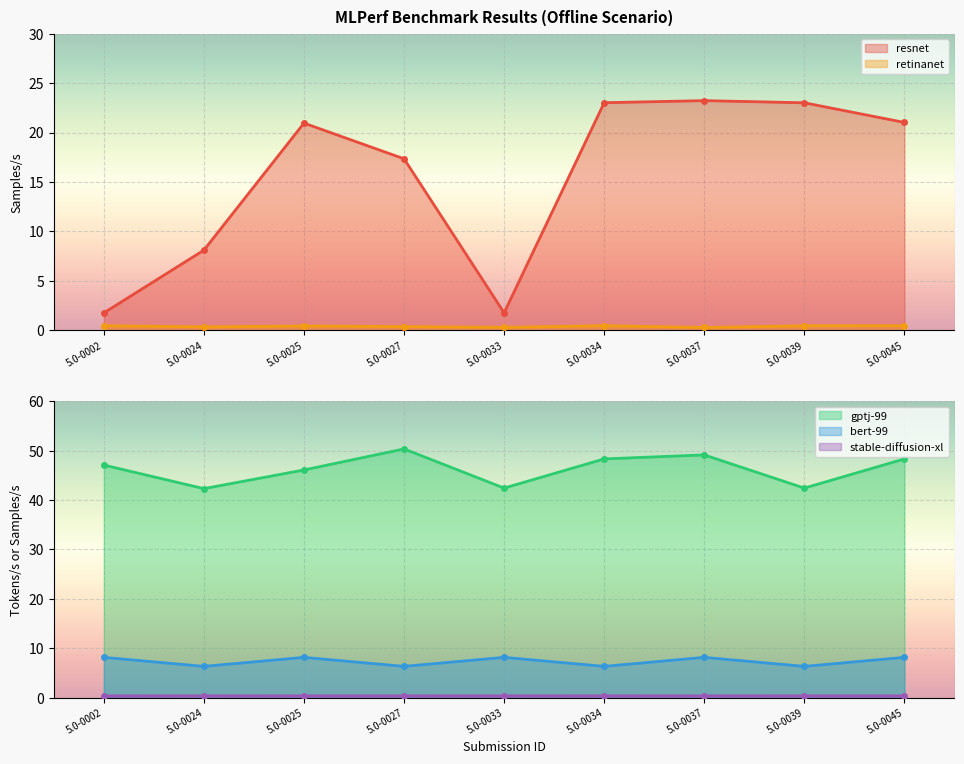

Which series has the largest total across all categories?

gptj-99